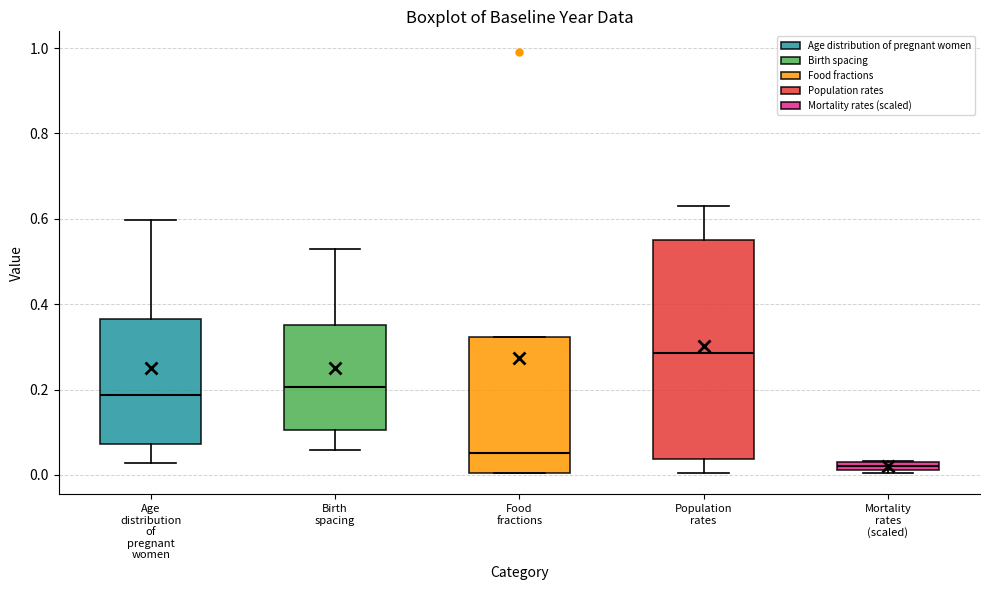

Which box has the highest median line?

Population rates